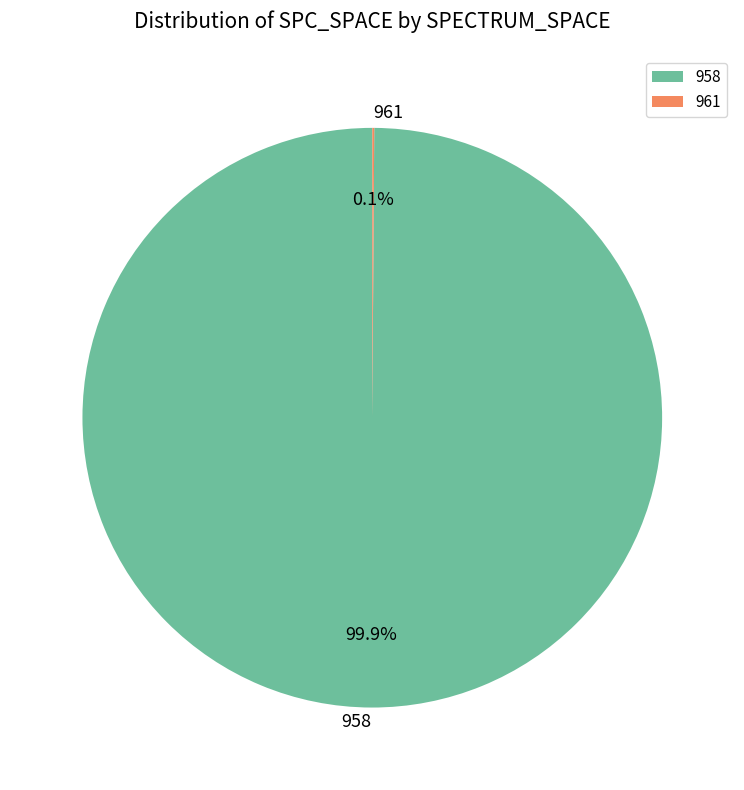

Does 958 represent more than half of the total?

Yes